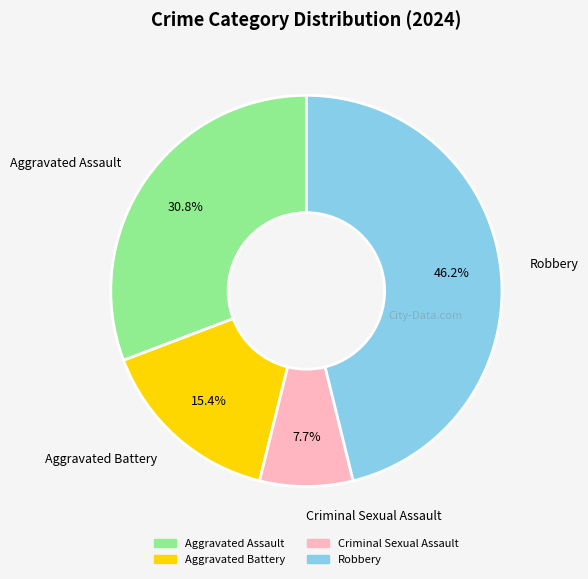

Combined, do Criminal Sexual Assault and Aggravated Assault account for over 50%?

No